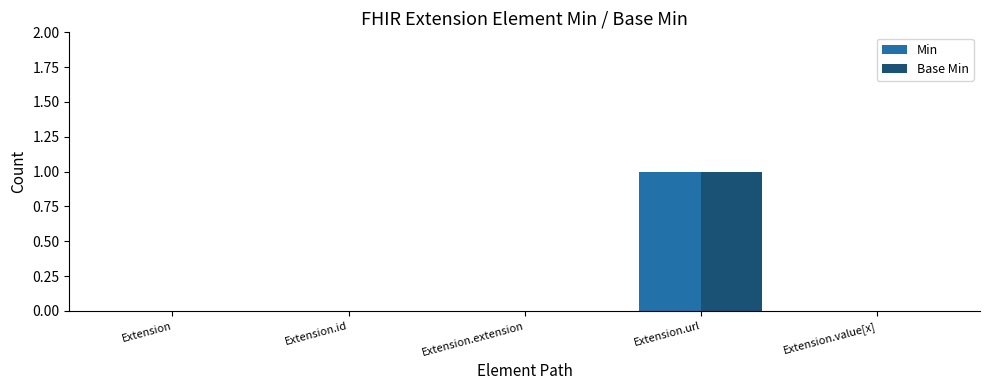

Which category has the highest value across all series?

Extension.url